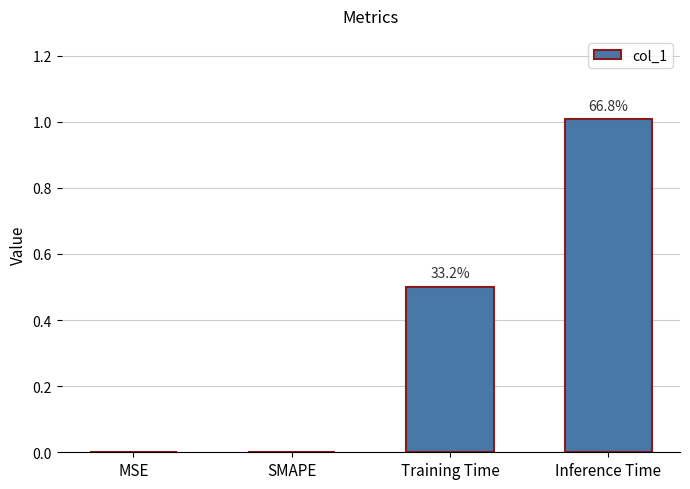

List the labels in order of value, largest first.

Inference Time, Training Time, MSE, SMAPE